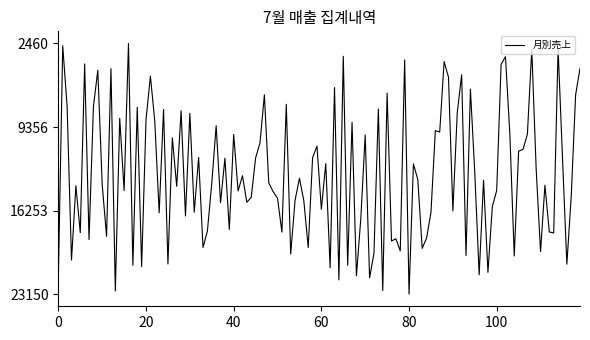

What is the maximum value shown in the chart?

23150